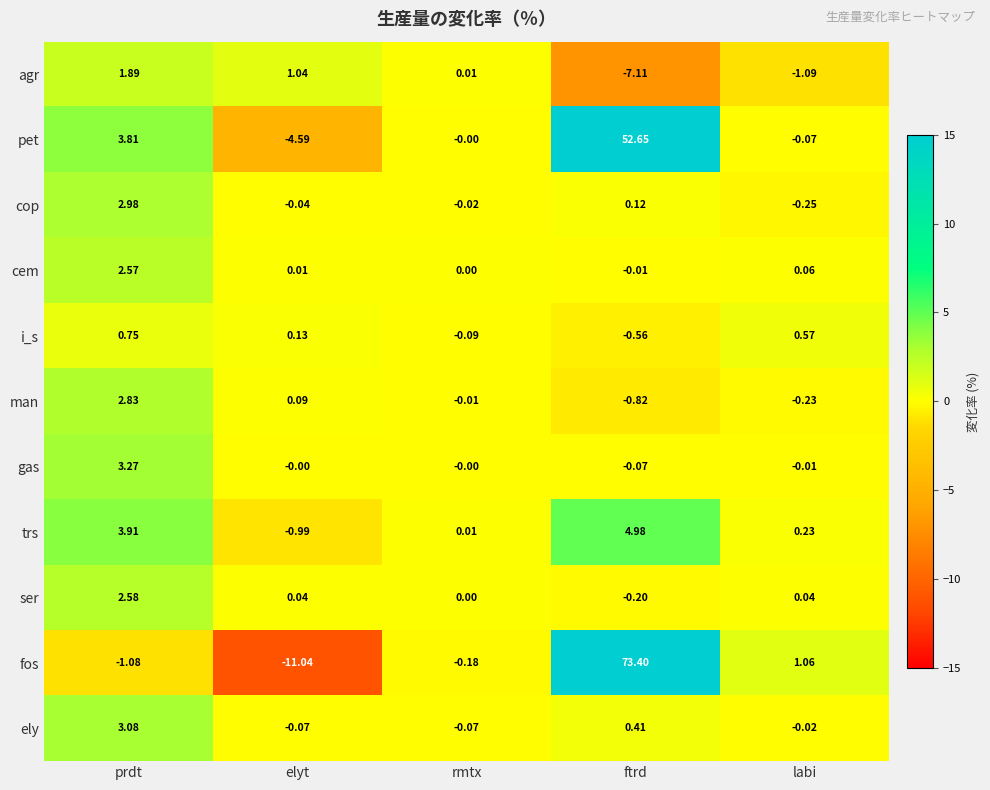

Which label corresponds to the largest value in the chart?

ftrd